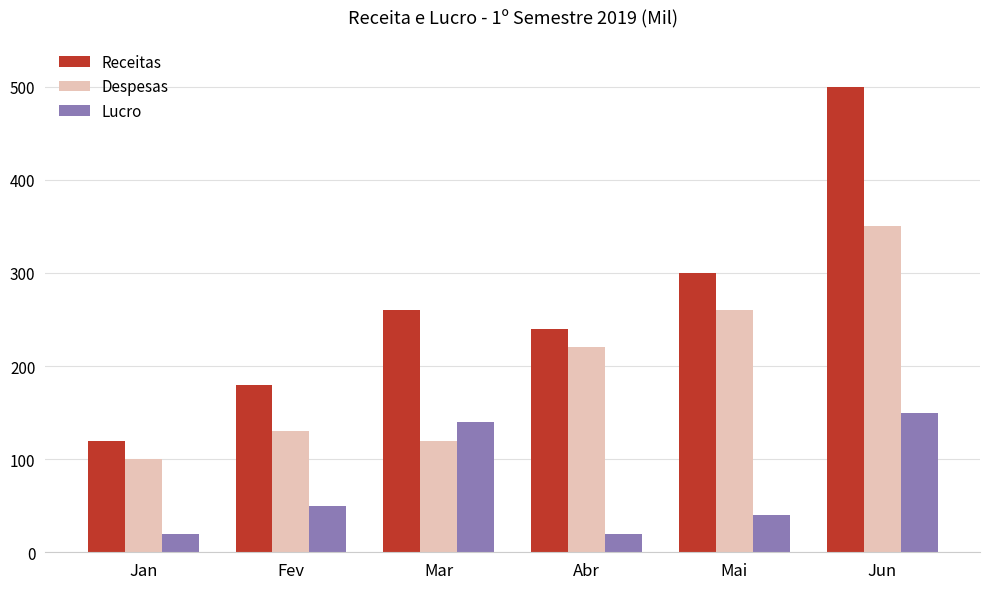

At how many categories does at least one series exceed 406?

1